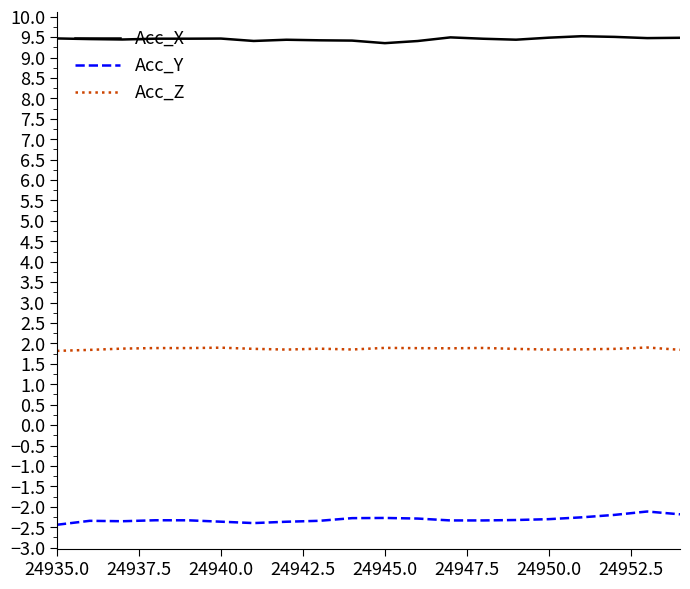

True or false: Acc_Y and Acc_X intersect in this chart.

False